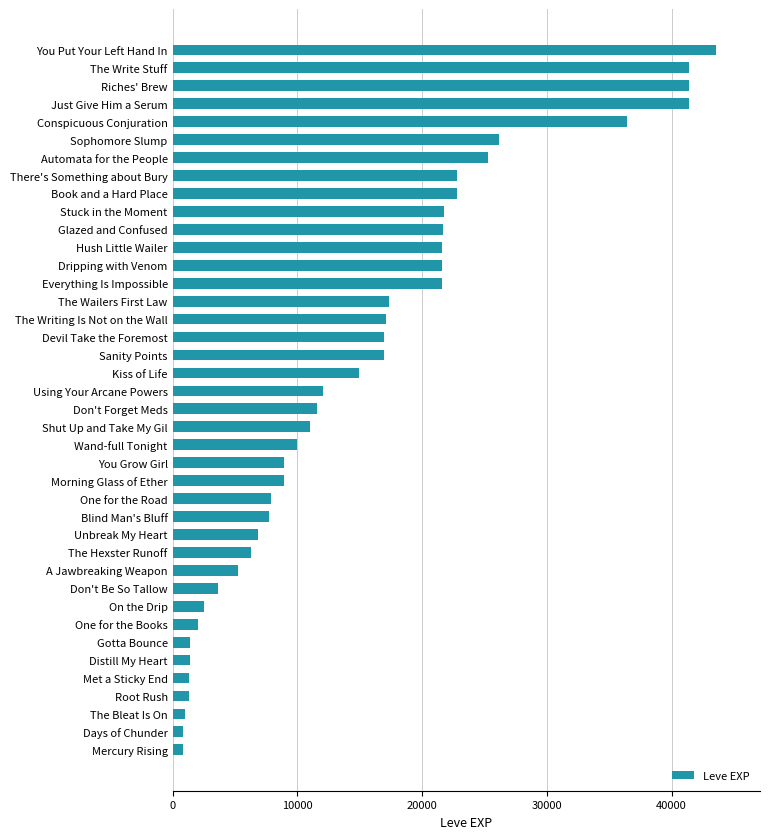

Is it true that the value at The Hexster Runoff is 10064?

False